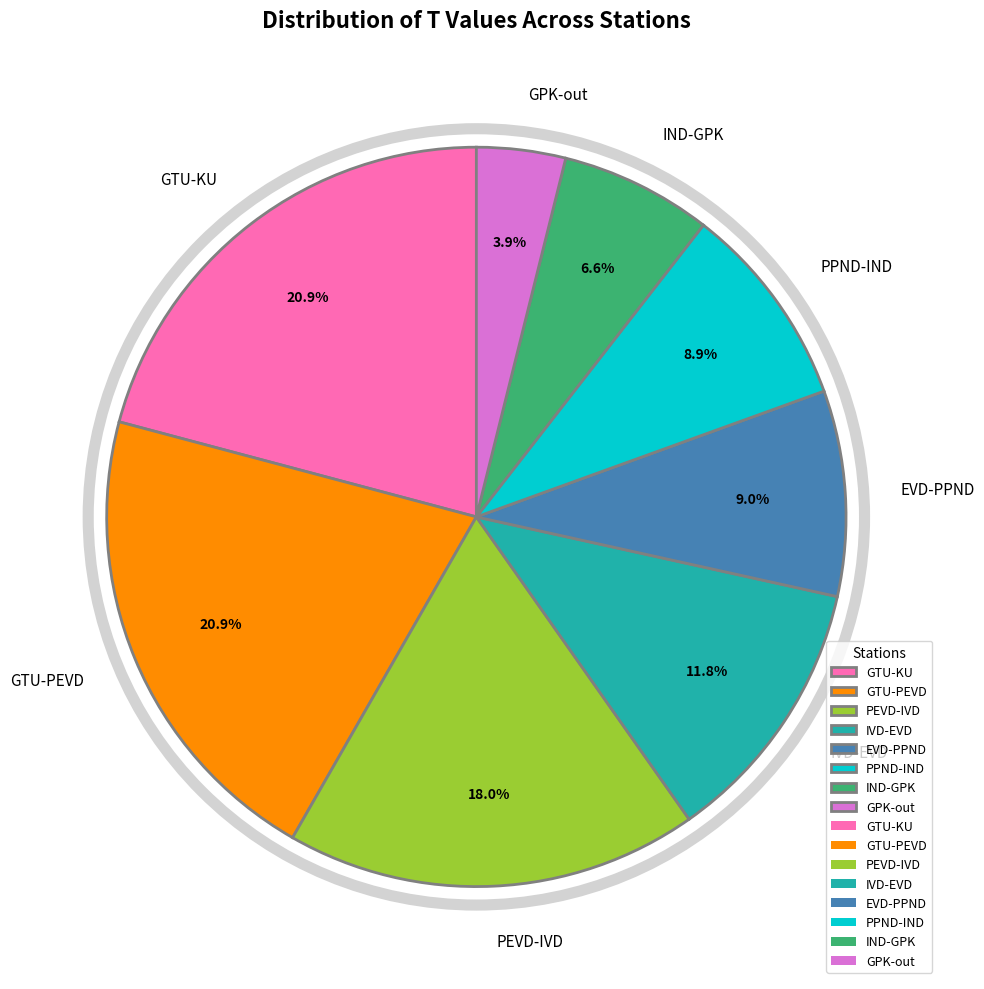

Combined, do GPK-out and PEVD-IVD account for over 50%?

No